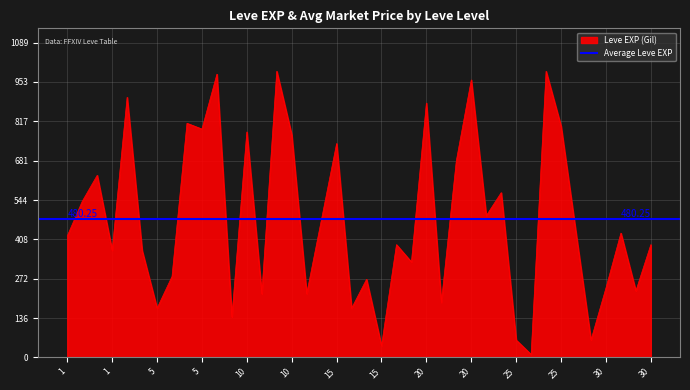

What is the difference between the second highest and minimum values?

980